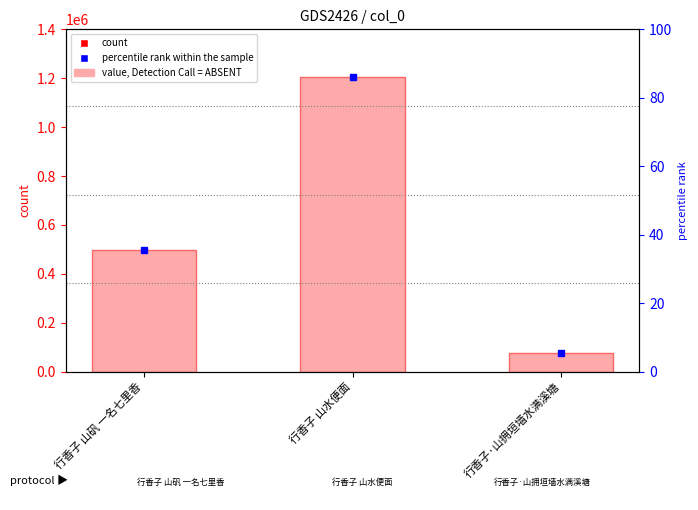

What is the sum of all values?

1776867